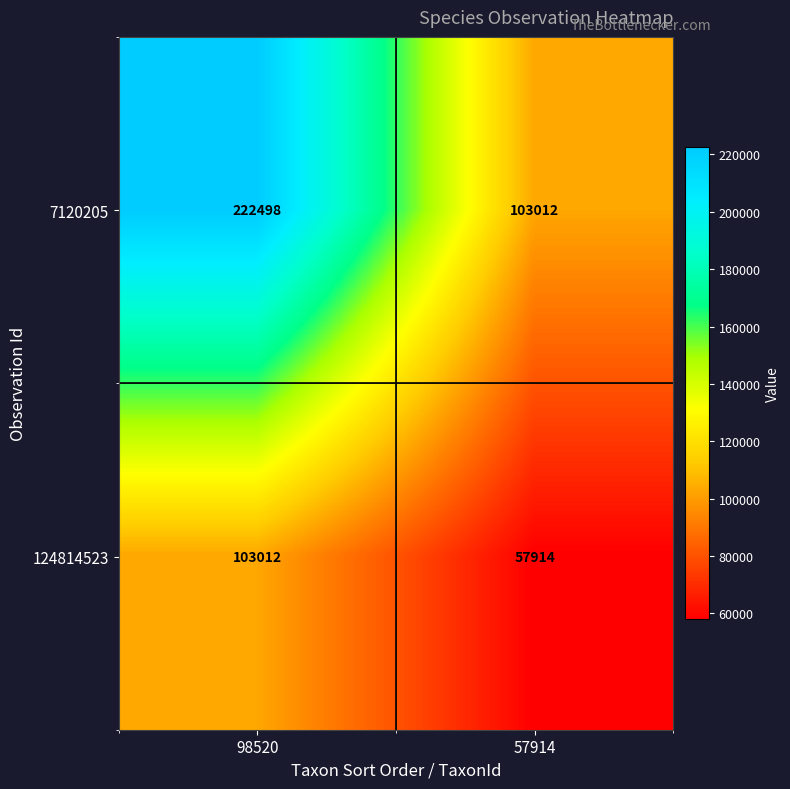

Is it true that 7120205 equals 103012 at 57914?

True